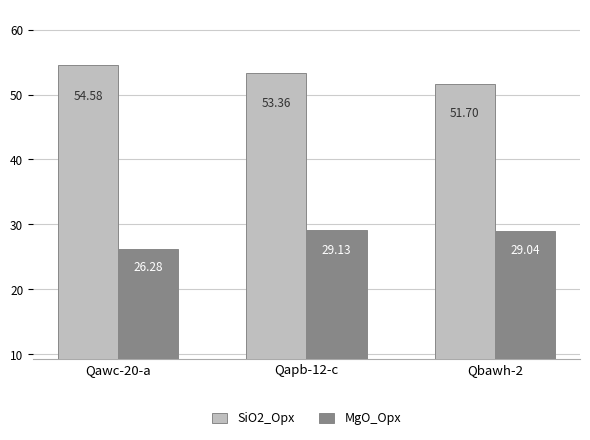

Which category has the lowest value in the SiO2_Opx series?

Qbawh-2